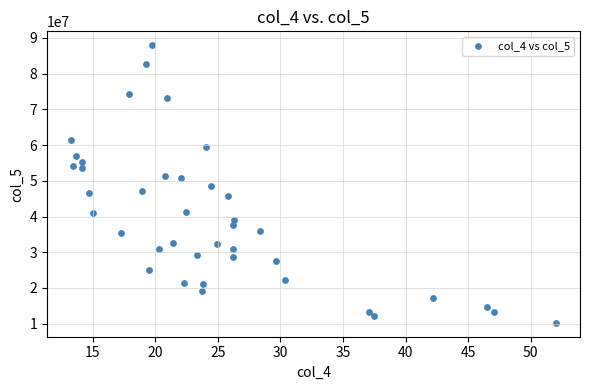

What is the range of Y values (max minus min)?

77743000